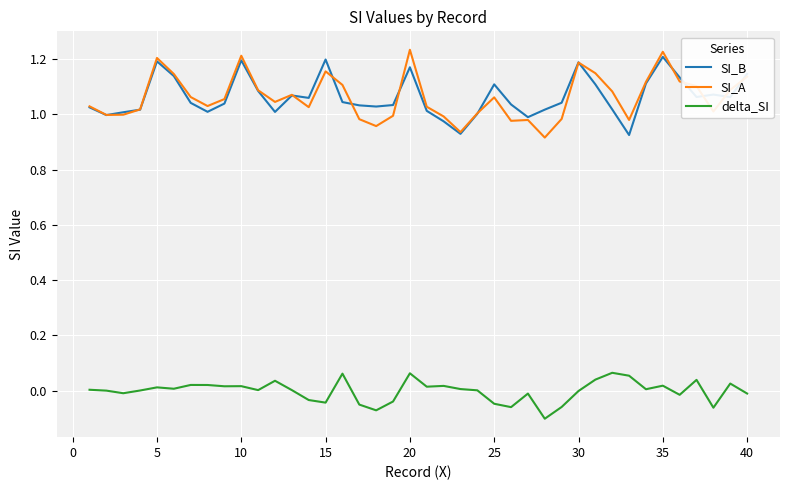

True or false: delta_SI and SI_B cross at least once.

False